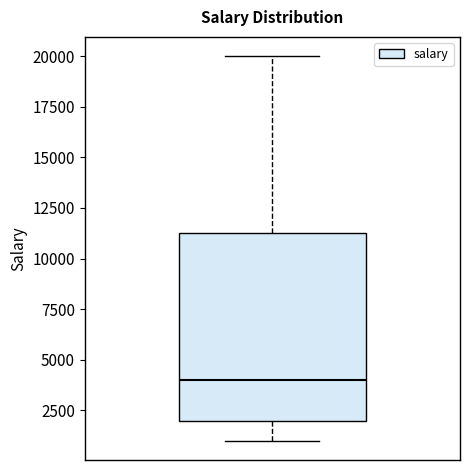

Where is the lower edge of the box on the y-axis? The values are not printed on the chart, so give them approximately, as read against the axis.

2000